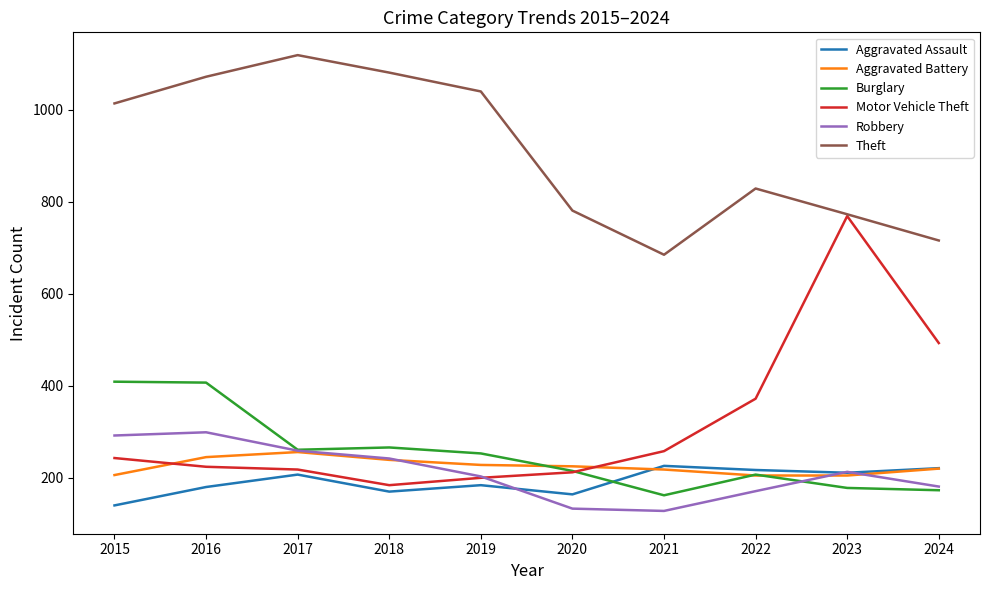

The Robbery series shows 128 at 2021. True or false?

True